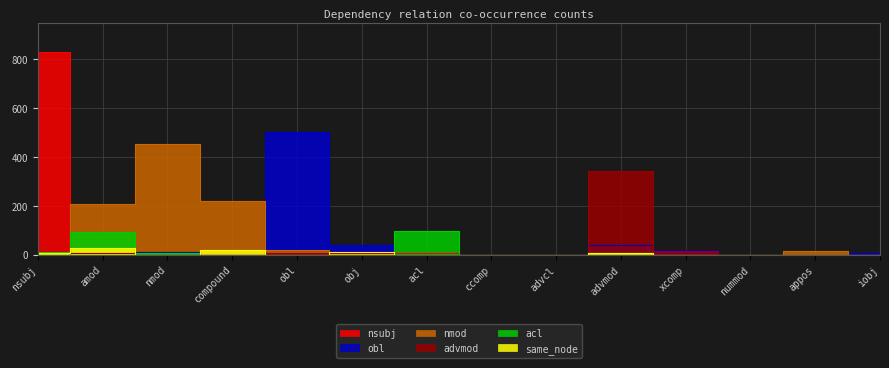

Which series has the largest total across all categories?

nmod